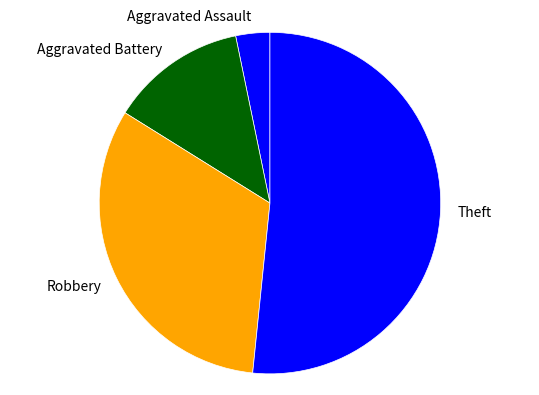

Which slice is the largest?

Theft